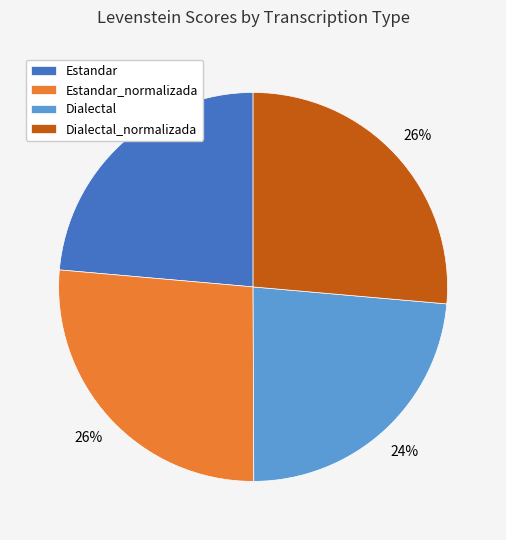

What is the ratio of the value at Estandar_normalizada to the value at Dialectal?

1.1